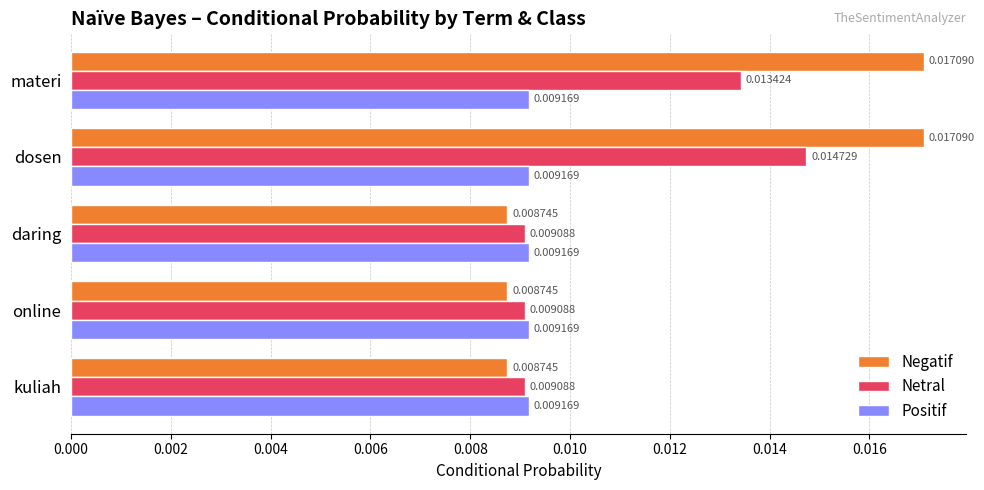

Rank the series by their maximum value, from highest to lowest.

Negatif, Netral, Positif